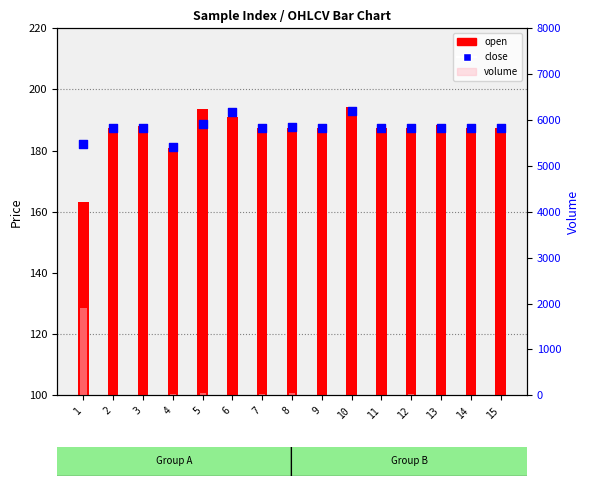

Which series reaches the minimum Y coordinate?

volume